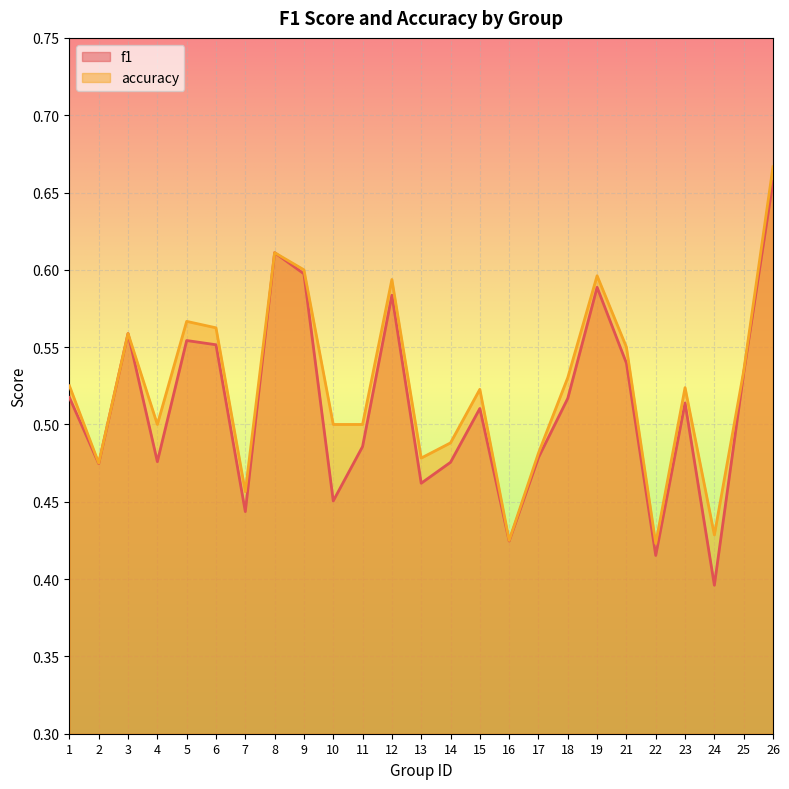

The value of f1 at 6 is 0.6. True or false?

True